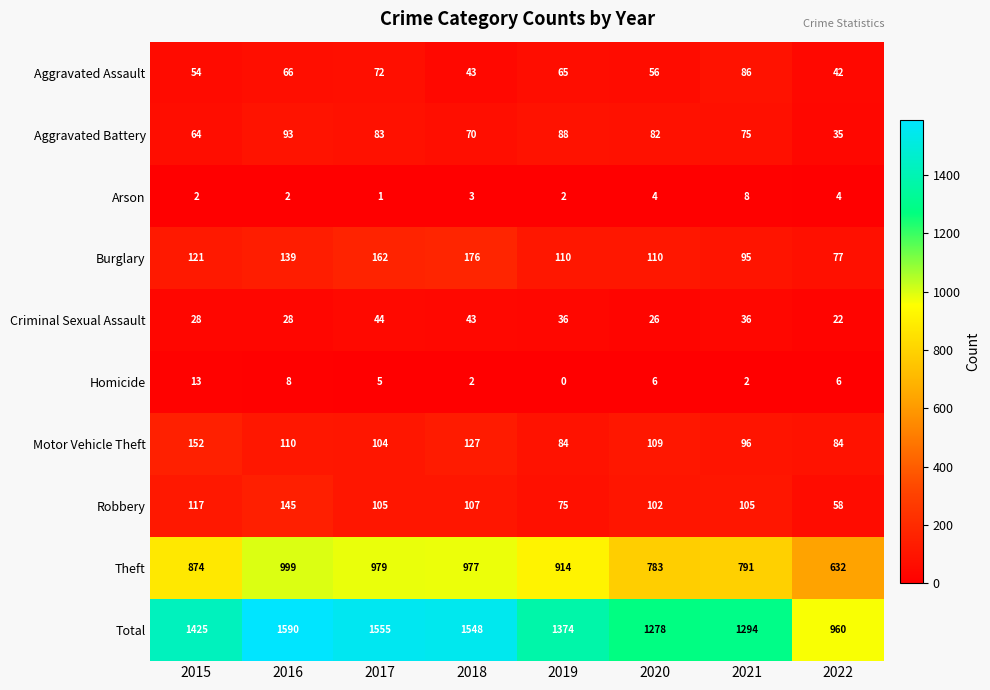

Which series changed the most between 2015 and 2019?

Motor Vehicle Theft